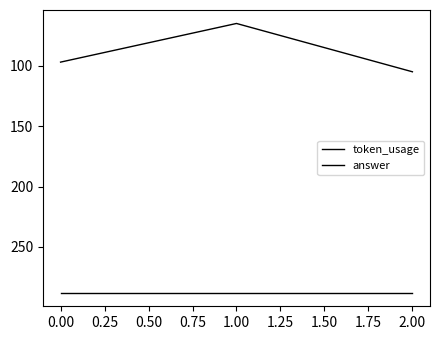

How many distinct data groups are displayed?

2